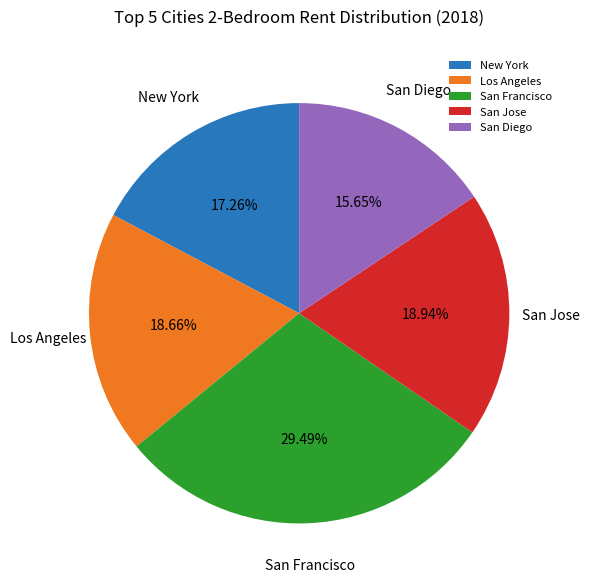

What is the ratio of the value at San Jose to the value at Los Angeles?

1.0